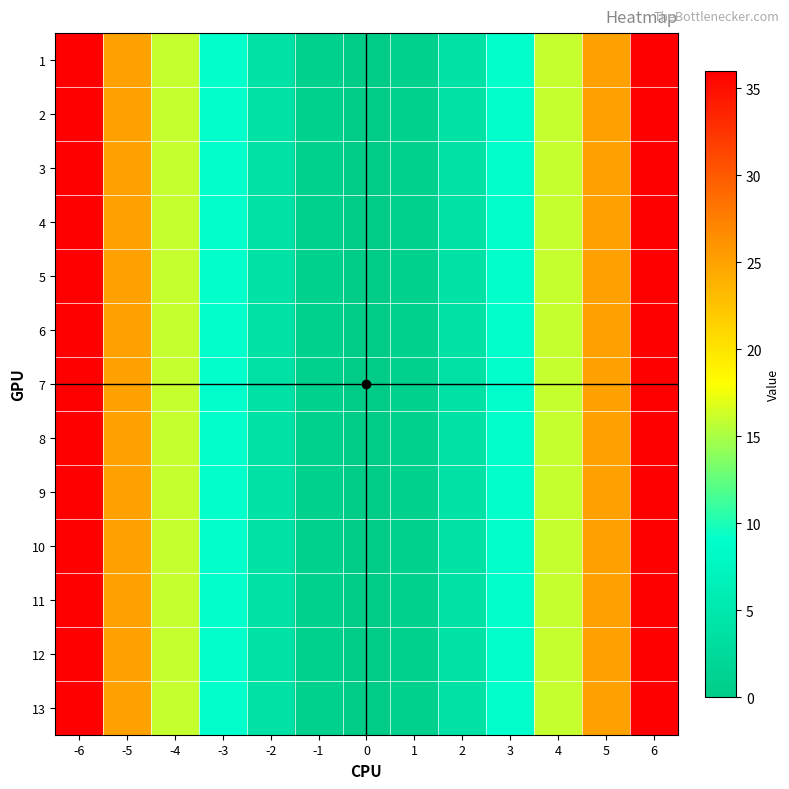

Reading right to left, extract all data points from this chart.

1: 6=36	5=25	4=16	3=9	2=4	1=1	0=0	-1=1	-2=4	-3=9	-4=16	-5=25	-6=36
2: 6=36	5=25	4=16	3=9	2=4	1=1	0=0	-1=1	-2=4	-3=9	-4=16	-5=25	-6=36
3: 6=36	5=25	4=16	3=9	2=4	1=1	0=0	-1=1	-2=4	-3=9	-4=16	-5=25	-6=36
4: 6=36	5=25	4=16	3=9	2=4	1=1	0=0	-1=1	-2=4	-3=9	-4=16	-5=25	-6=36
5: 6=36	5=25	4=16	3=9	2=4	1=1	0=0	-1=1	-2=4	-3=9	-4=16	-5=25	-6=36
6: 6=36	5=25	4=16	3=9	2=4	1=1	0=0	-1=1	-2=4	-3=9	-4=16	-5=25	-6=36
7: 6=36	5=25	4=16	3=9	2=4	1=1	0=0	-1=1	-2=4	-3=9	-4=16	-5=25	-6=36
8: 6=36	5=25	4=16	3=9	2=4	1=1	0=0	-1=1	-2=4	-3=9	-4=16	-5=25	-6=36
9: 6=36	5=25	4=16	3=9	2=4	1=1	0=0	-1=1	-2=4	-3=9	-4=16	-5=25	-6=36
10: 6=36	5=25	4=16	3=9	2=4	1=1	0=0	-1=1	-2=4	-3=9	-4=16	-5=25	-6=36
11: 6=36	5=25	4=16	3=9	2=4	1=1	0=0	-1=1	-2=4	-3=9	-4=16	-5=25	-6=36
12: 6=36	5=25	4=16	3=9	2=4	1=1	0=0	-1=1	-2=4	-3=9	-4=16	-5=25	-6=36
13: 6=36	5=25	4=16	3=9	2=4	1=1	0=0	-1=1	-2=4	-3=9	-4=16	-5=25	-6=36